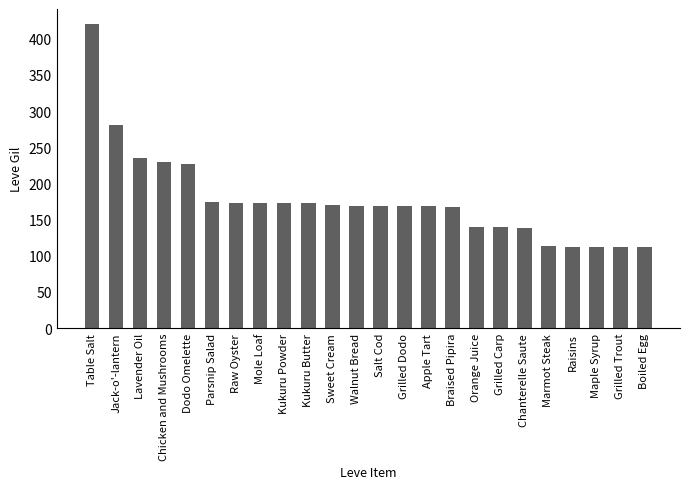

At which category does the chart reach its peak across all series?

Table Salt